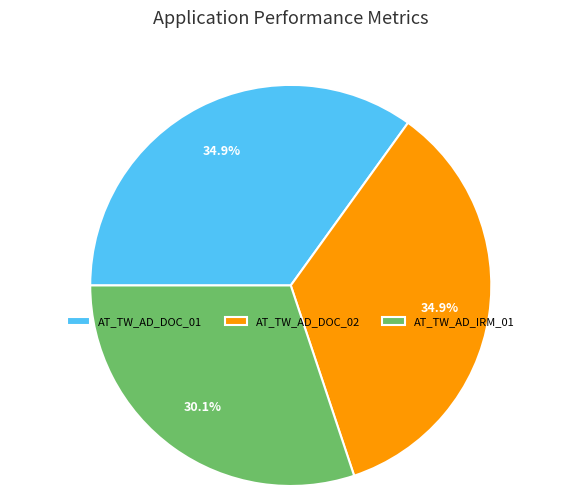

What is the ratio of the value at AT_TW_AD_DOC_01 to the value at AT_TW_AD_DOC_02?

1.0